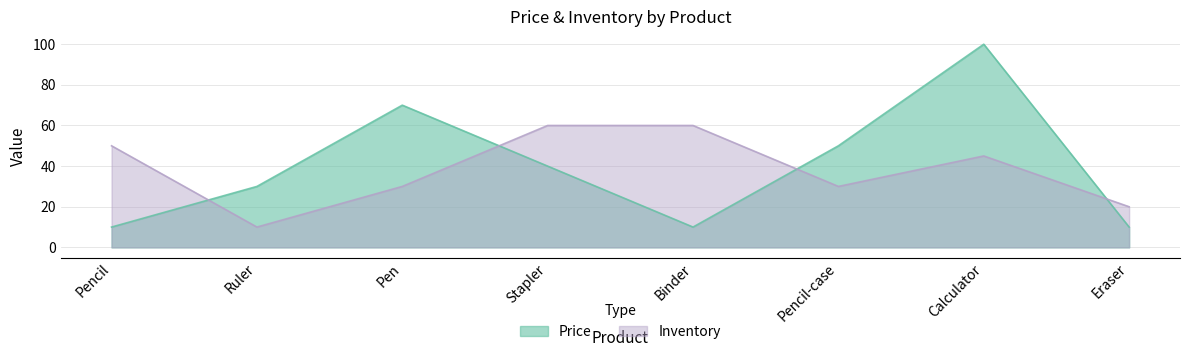

The Price series shows 10 at Eraser. True or false?

True